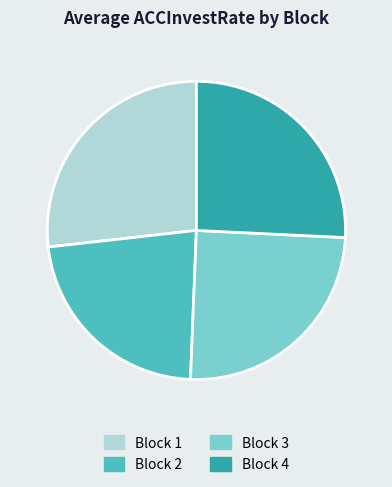

How many segments does this pie chart have?

4